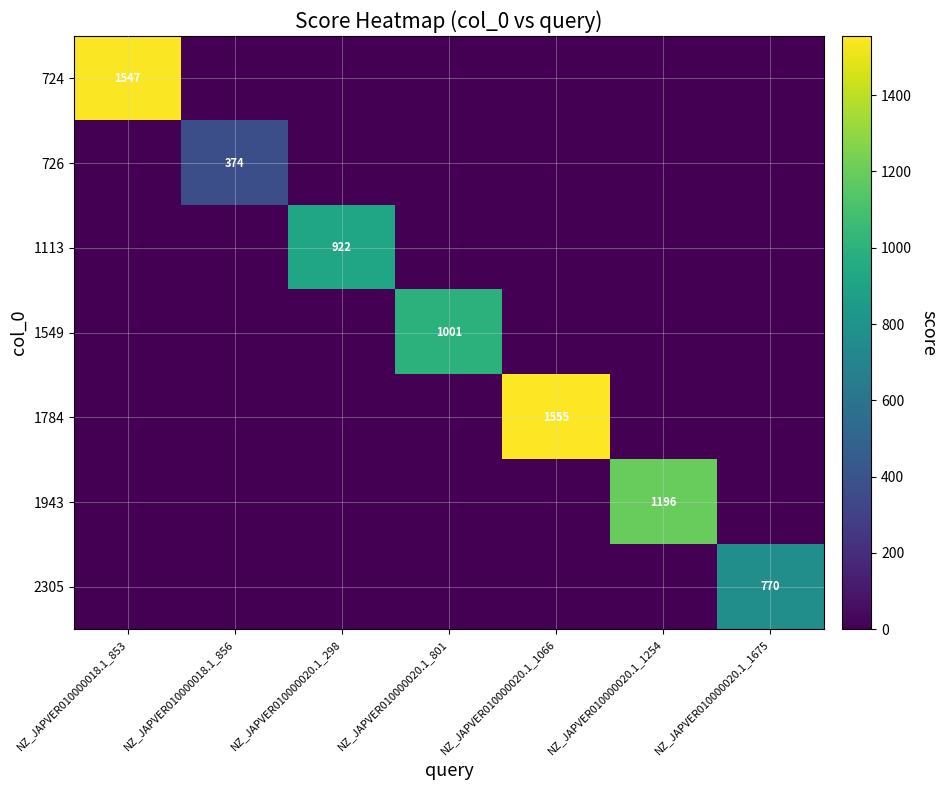

Is it true that 1943 equals 1196 at NZ_JAPVER010000020.1_1254?

True